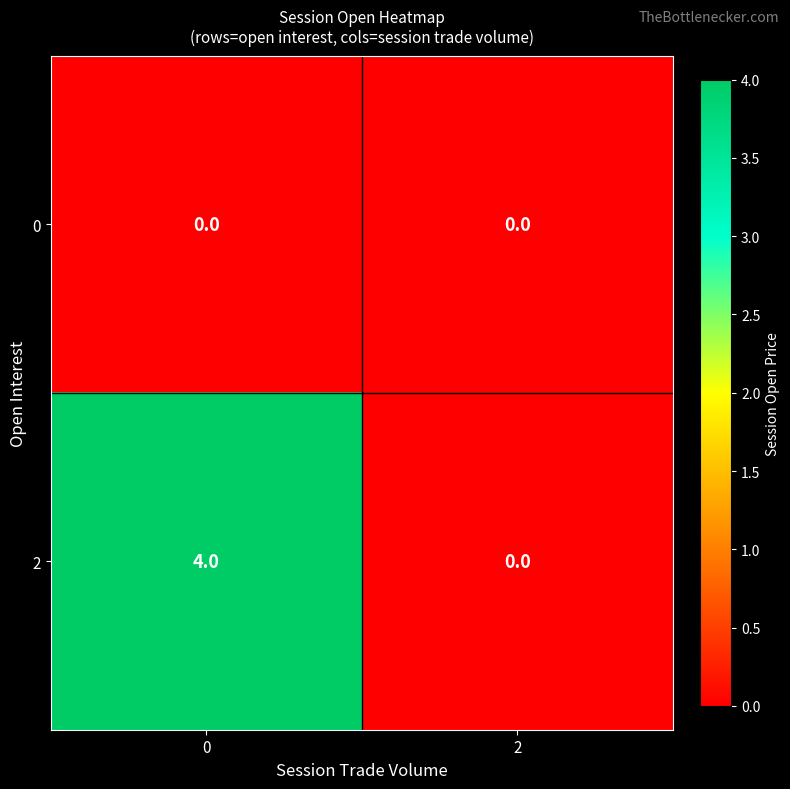

What is the maximum value shown in the chart?

4